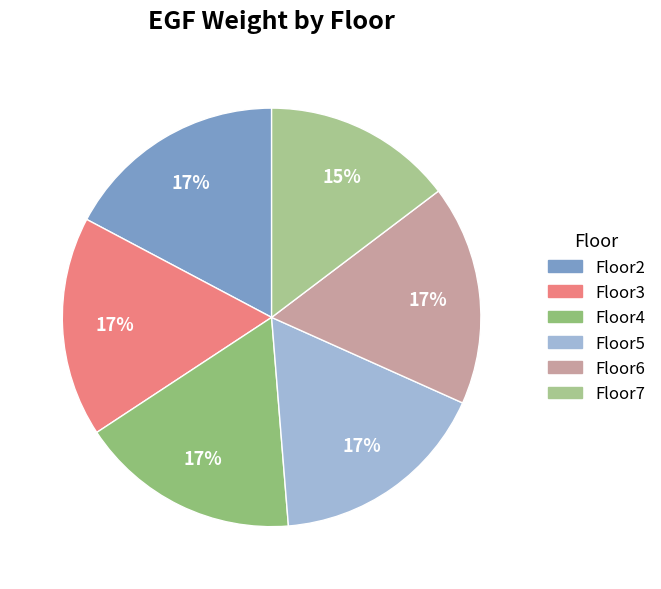

Is it true that Floor3 is 8% of the pie?

False